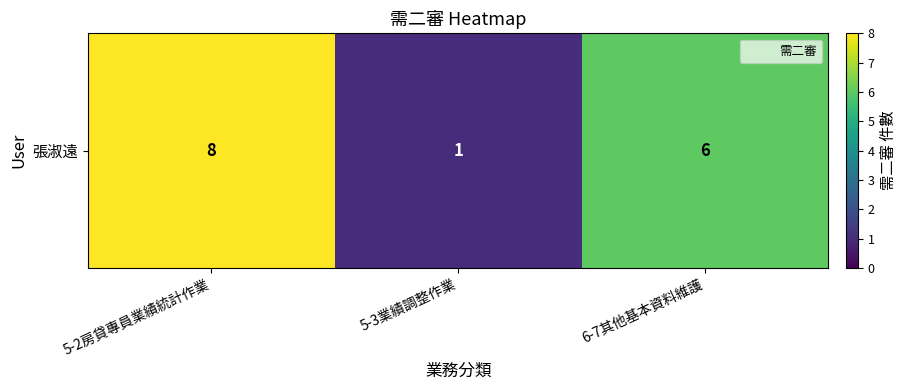

Reading left to right, extract all data points from this chart.

8	1	6